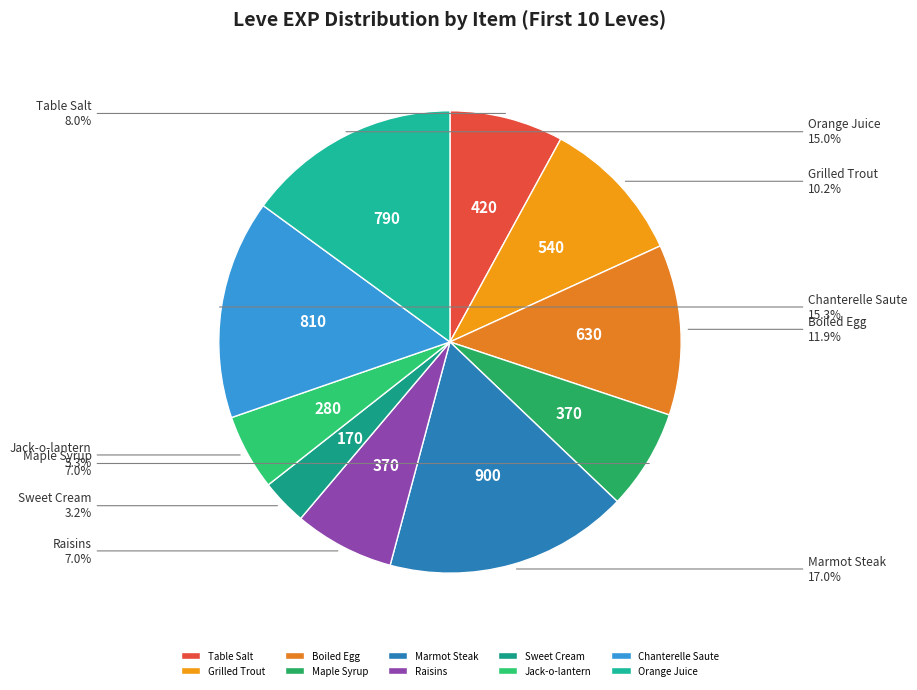

Is there any slice that represents more than half of the pie?

No